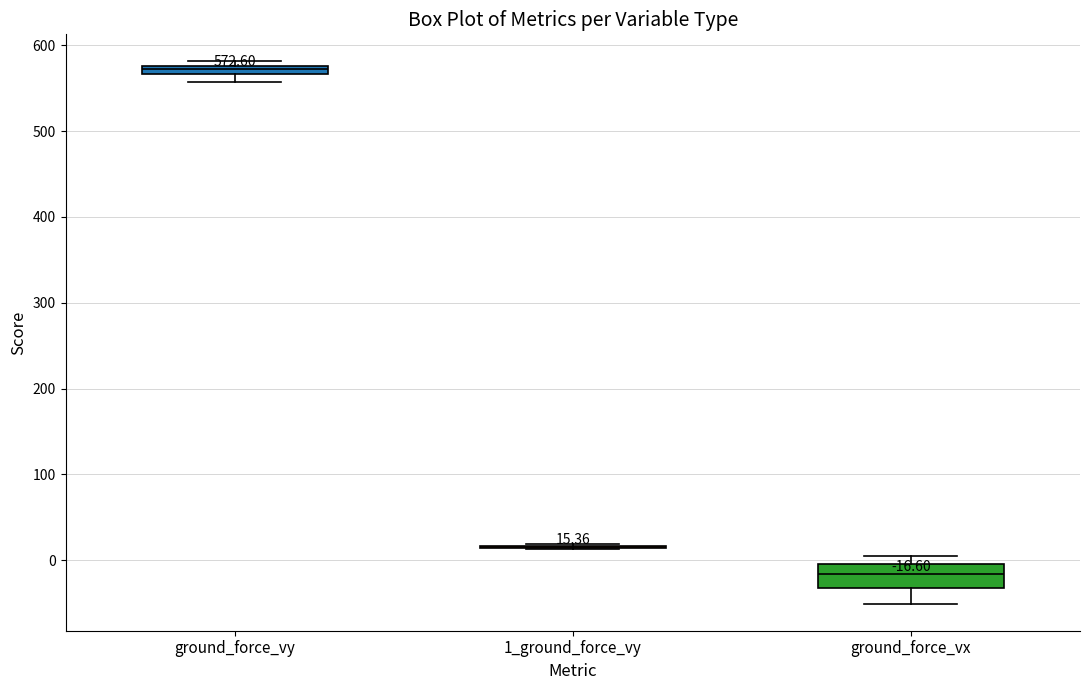

Comparing the boxes themselves (not the whiskers), which one is the tallest?

ground_force_vx